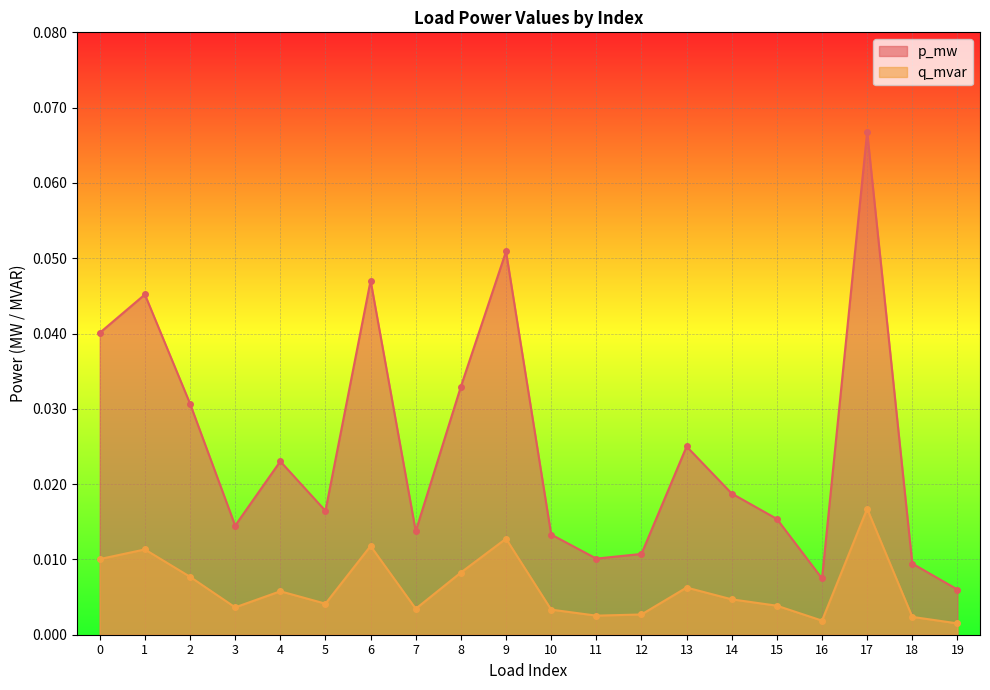

True or false: p_mw and q_mvar cross at least once.

False